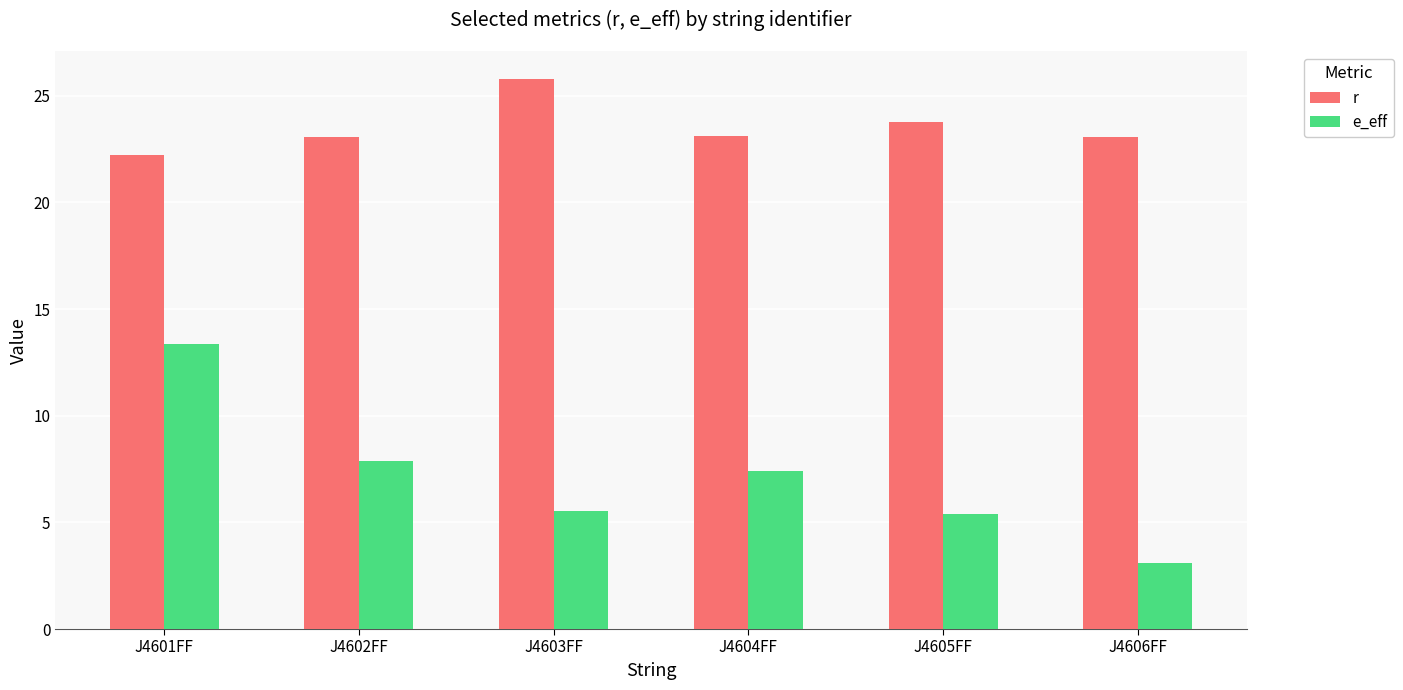

Rank the series by their average value, from lowest to highest.

e_eff, r